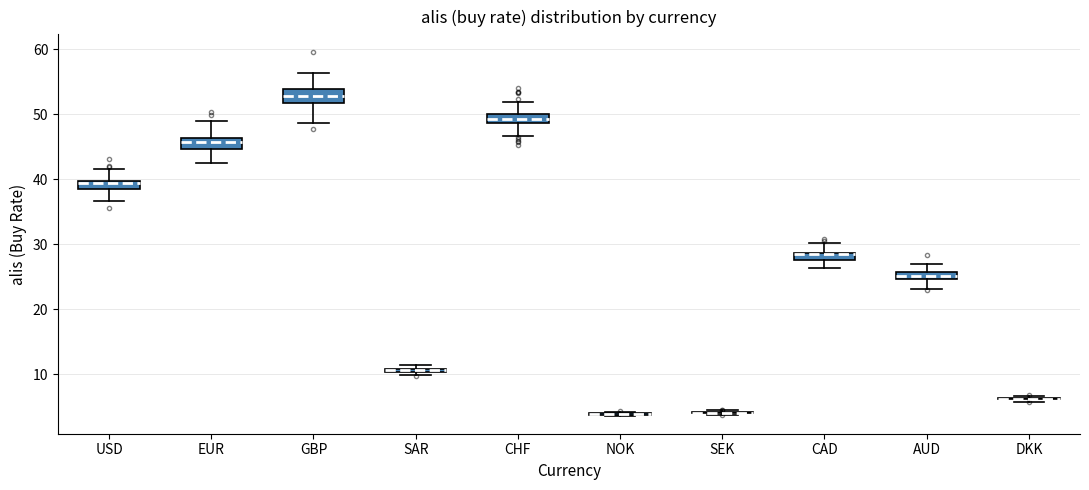

Where does the upper whisker of the box for CAD end on the y-axis? The values are not printed on the chart, so give them approximately, as read against the axis.

30